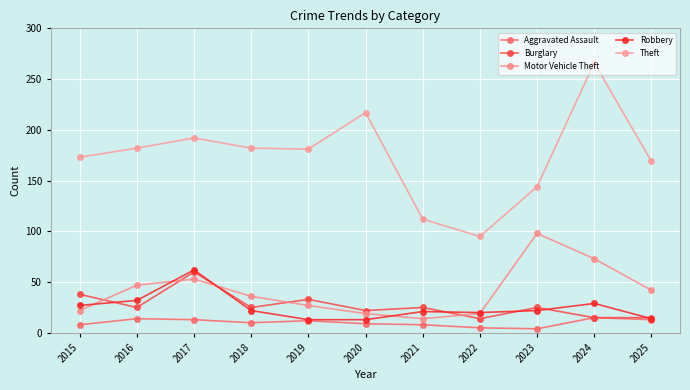

True or false: Theft and Aggravated Assault intersect in this chart.

False